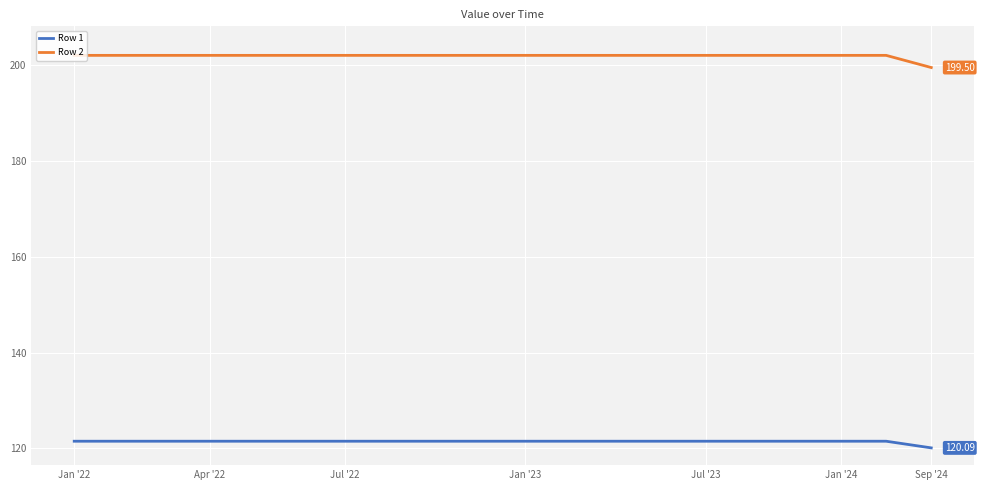

True or false: Row 2 and Row 1 intersect in this chart.

False